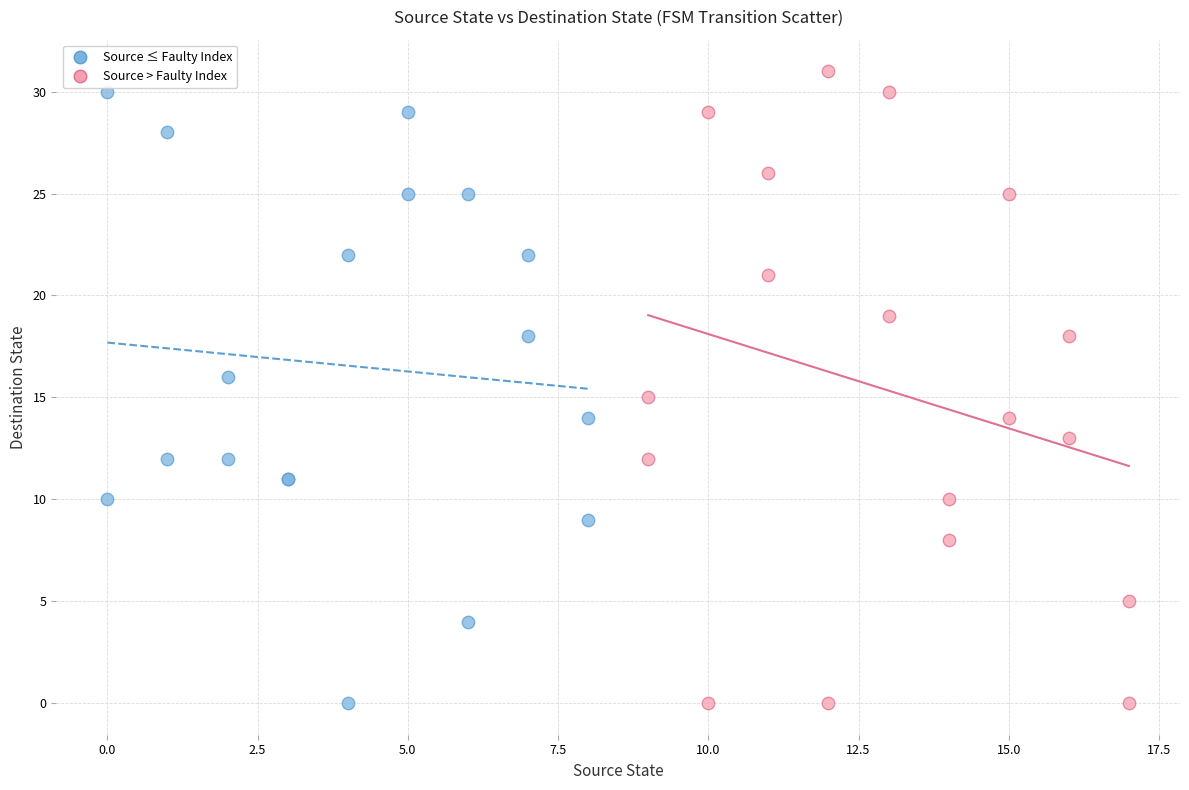

Which series reaches the maximum Y coordinate?

Source > Faulty Index